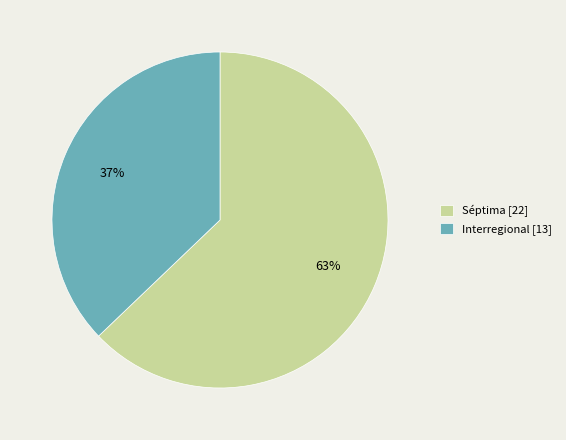

To the nearest percent, what is the combined percentage of Interregional and Séptima?

100%